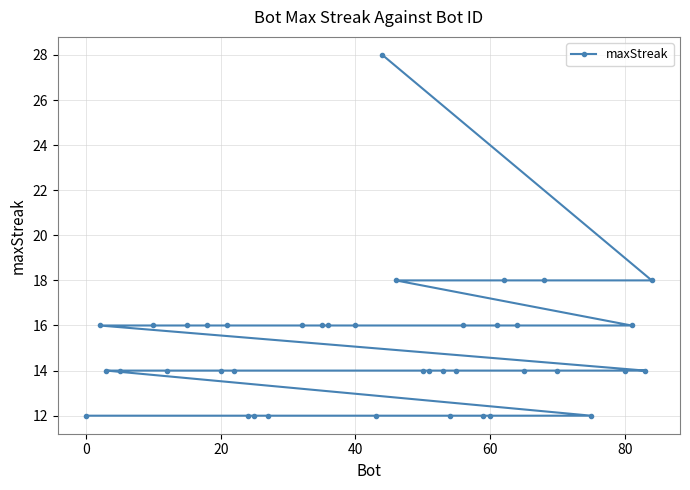

What is the smallest value displayed?

12